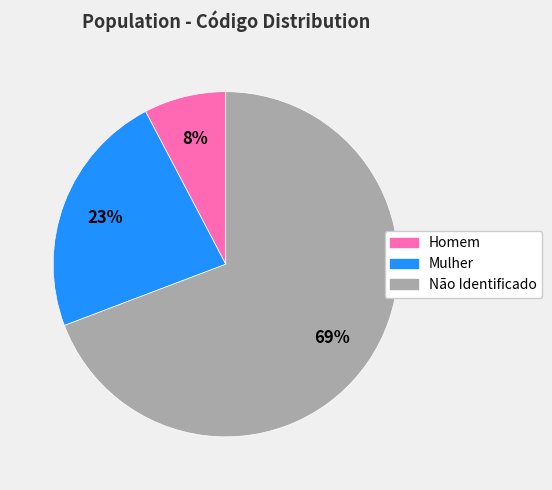

What is the majority slice?

Não Identificado